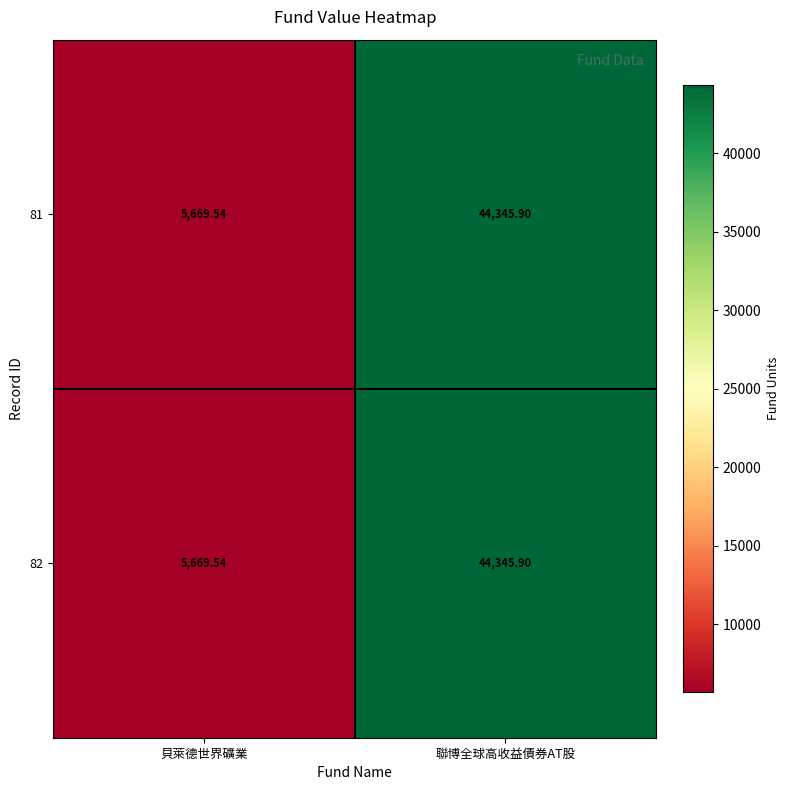

How many series are shown in this chart?

2